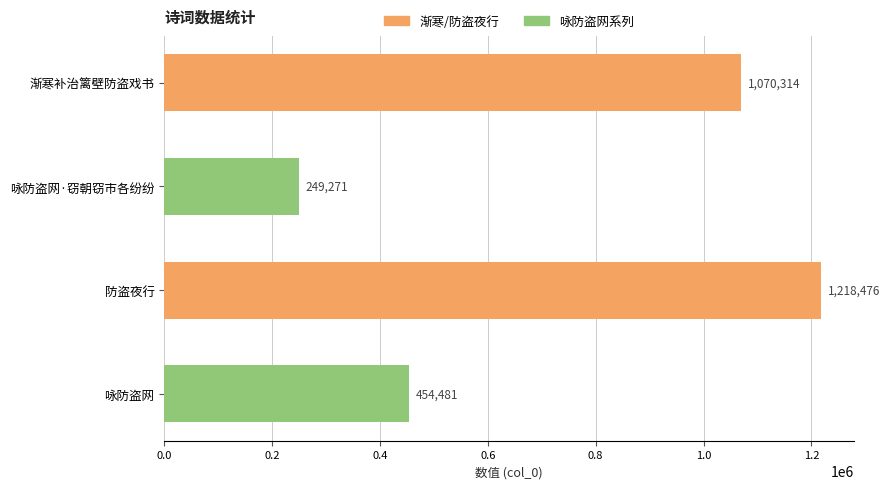

How many bars are there in total?

4